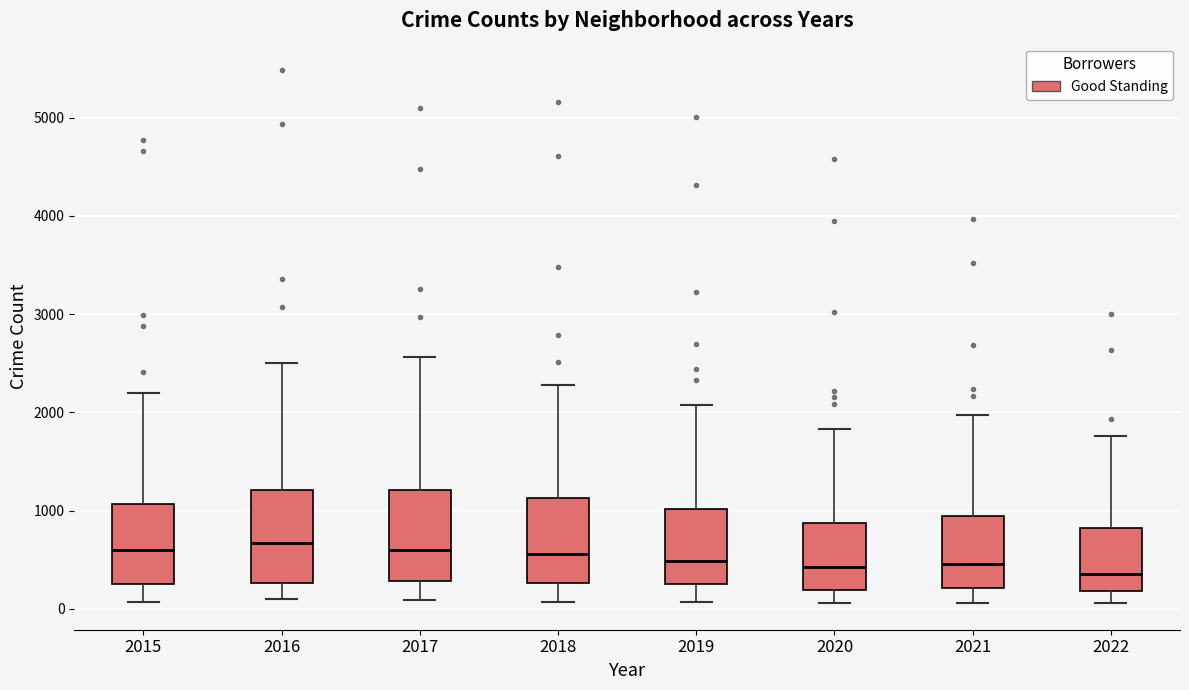

Reading left to right, read every box against the y-axis: the position of its median line, the range the box covers, and the ends of its whiskers. The values are not printed on the chart, so give them approximately, as read against the axis.

2015: median 600, box 300 to 1100, whiskers 100 to 2200
2016: median 700, box 300 to 1200, whiskers 100 to 2500
2017: median 600, box 300 to 1200, whiskers 100 to 2600
2018: median 600, box 300 to 1100, whiskers 100 to 2300
2019: median 500, box 300 to 1000, whiskers 100 to 2100
2020: median 400, box 200 to 900, whiskers 100 to 1800
2021: median 500, box 200 to 1000, whiskers 100 to 2000
2022: median 400, box 200 to 800, whiskers 100 to 1800